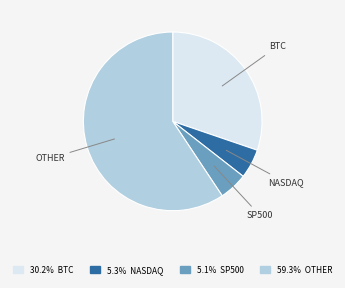

Does any single category account for the majority?

Yes